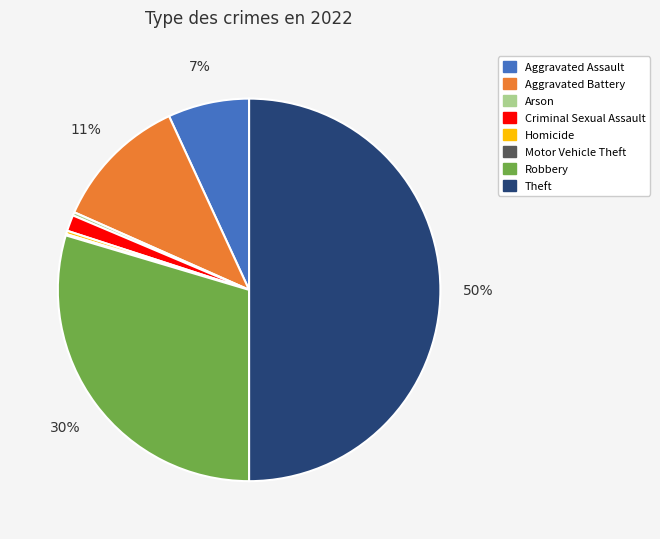

Does Criminal Sexual Assault represent more than half of the total?

No